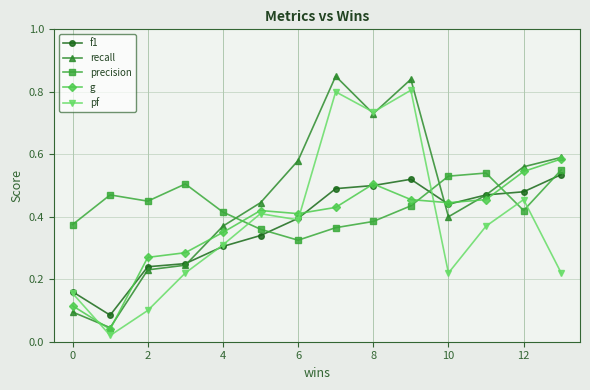

Which series has the widest spread of values?

recall